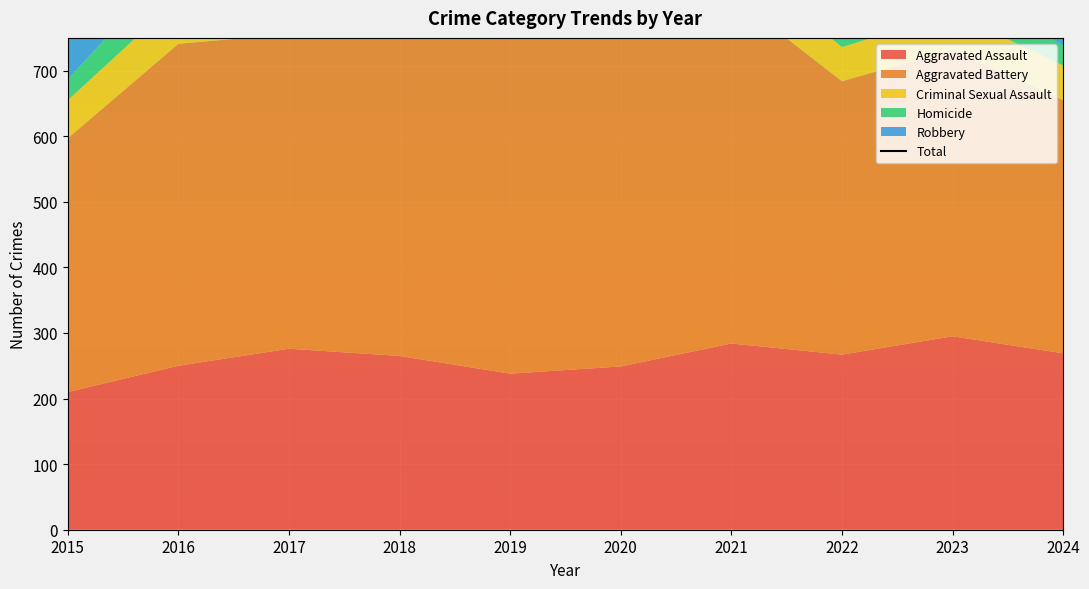

What is the difference between the maximum and minimum values?

429